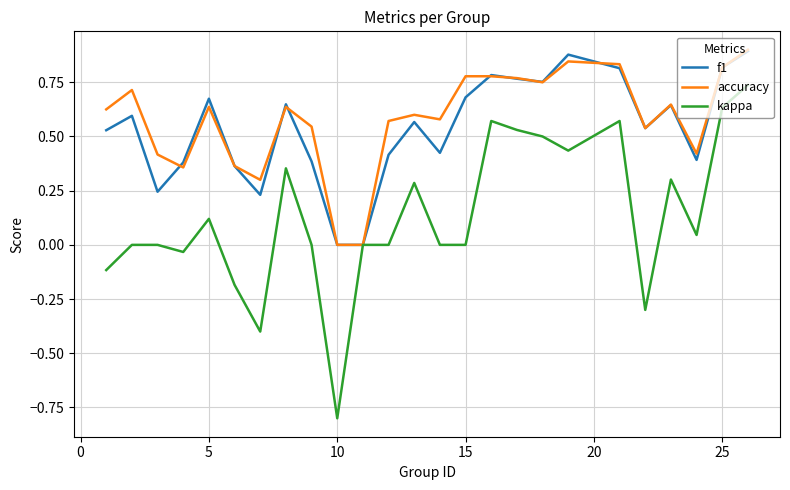

Which series has the widest spread of values?

kappa